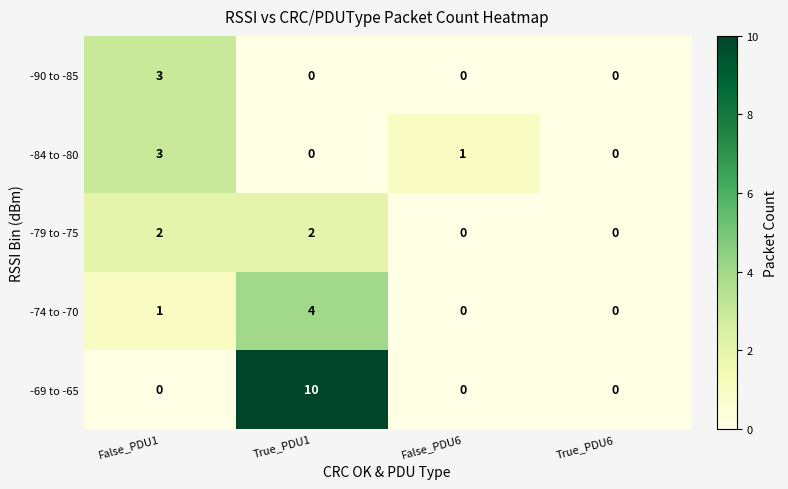

Is it true that -79 to -75 equals 0 at True_PDU6?

True